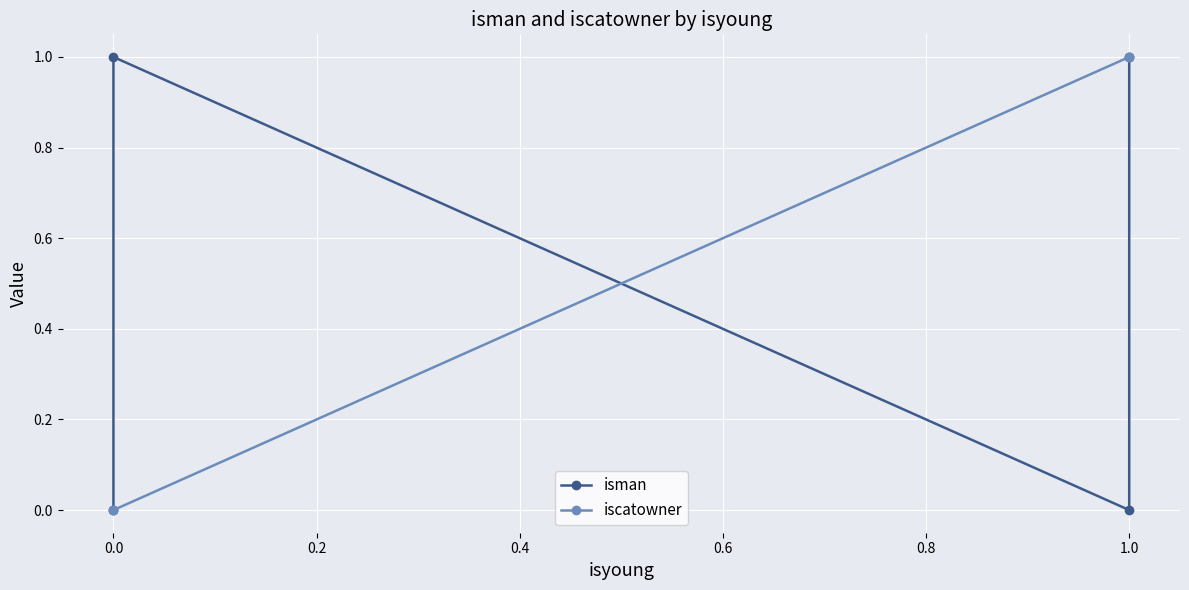

True or false: iscatowner and isman cross at least once.

True